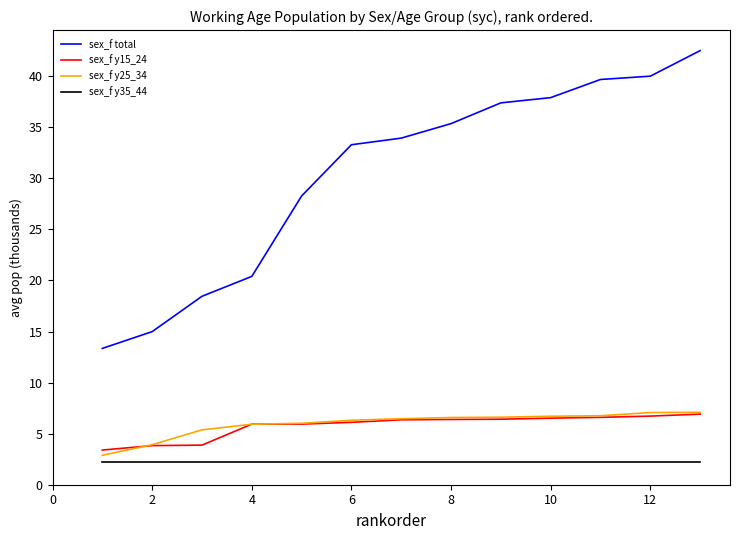

Which series has the largest total across all categories?

sex_f total